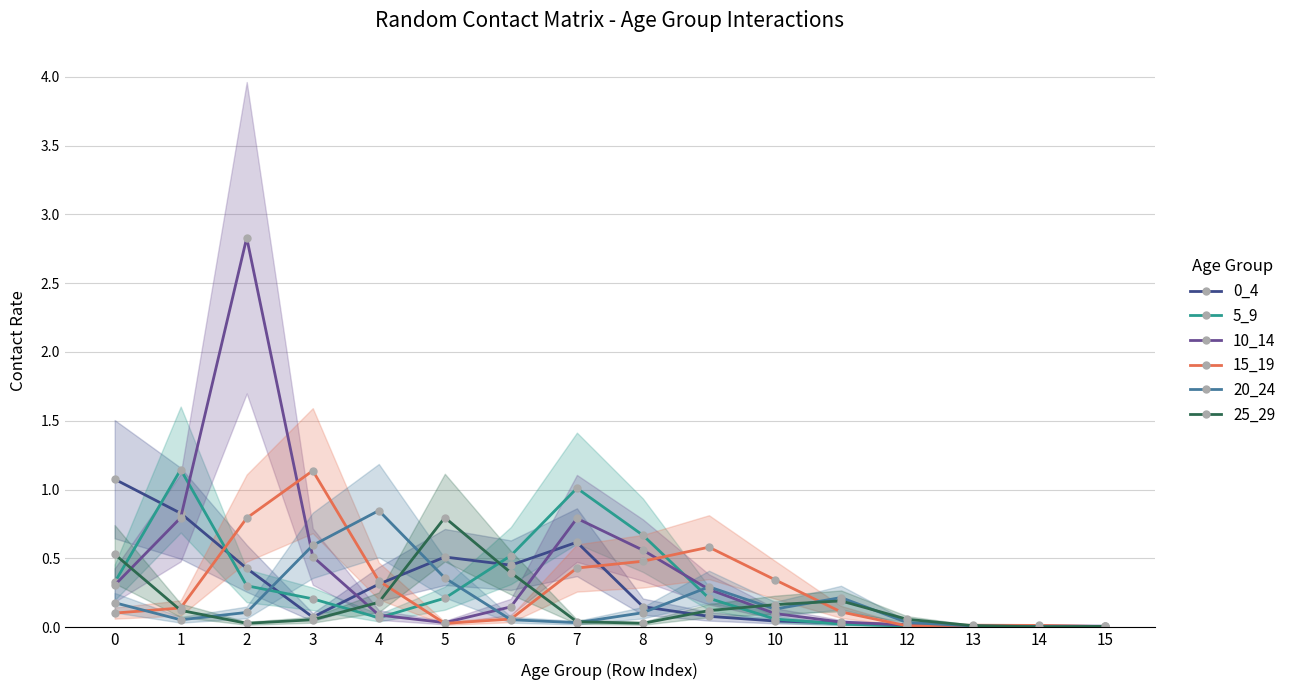

At 8, list the series in order from largest to smallest.

5_9, 10_14, 15_19, 0_4, 20_24, 25_29